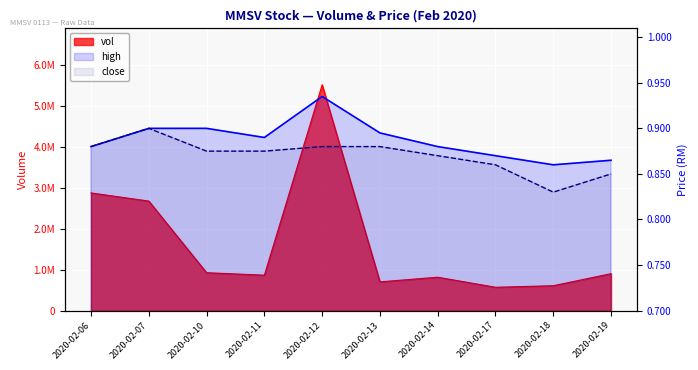

The value of high at 2020-02-13 is 1.3. True or false?

False